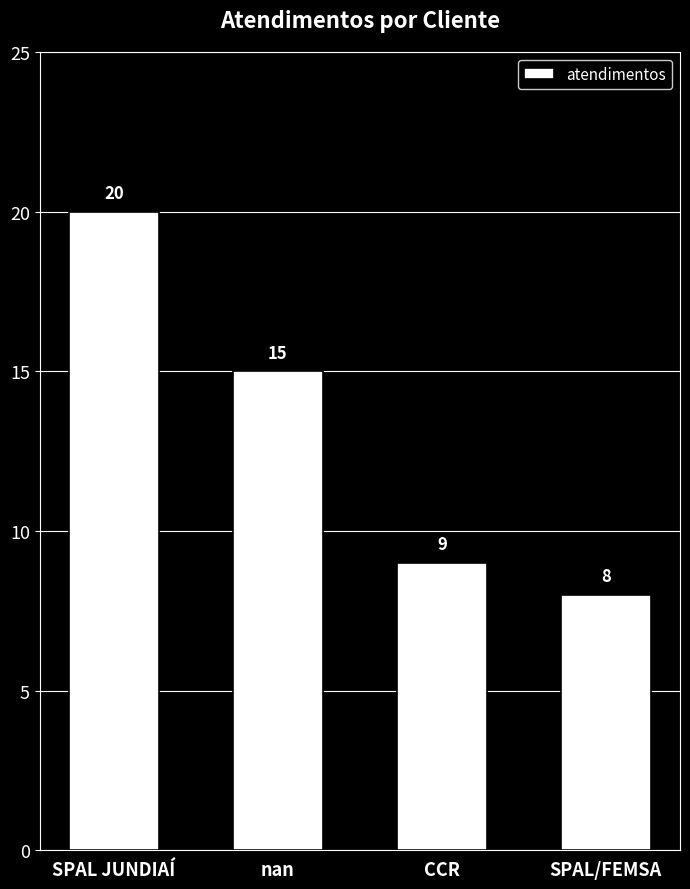

The value at SPAL/FEMSA is 8. True or false?

True